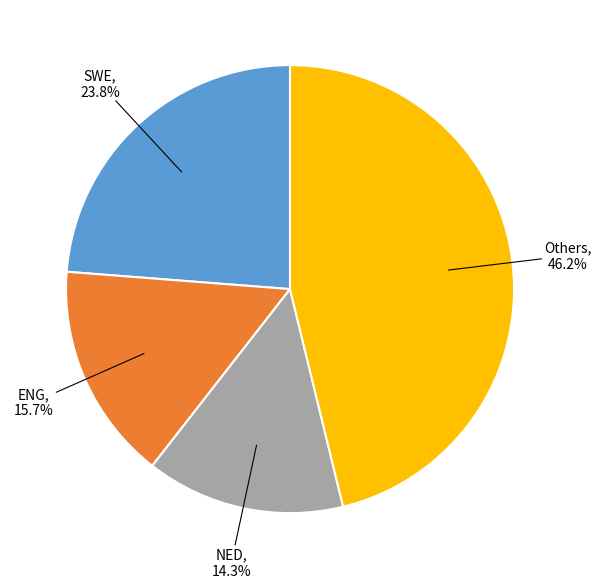

To the nearest percent, what is the average slice percentage?

25%